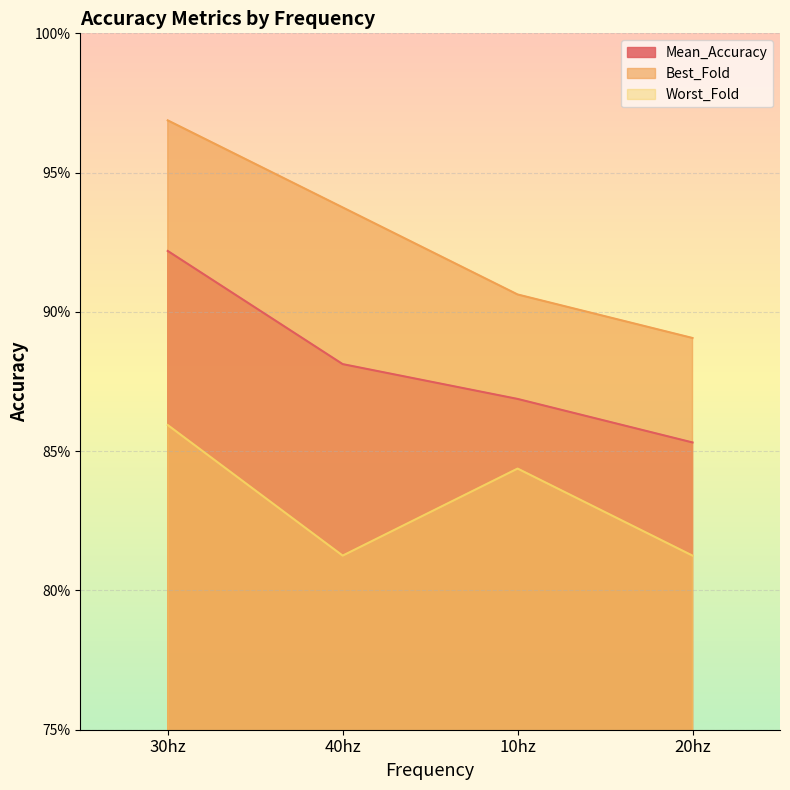

Which label corresponds to the largest value in the chart?

30hz